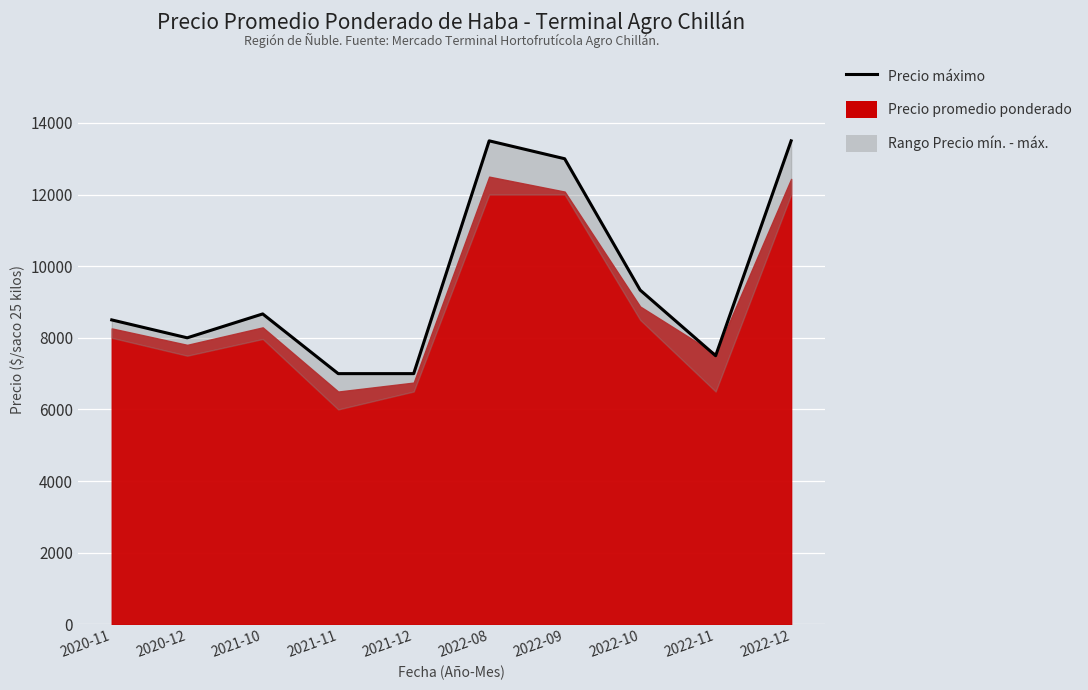

What is the sum of all values?

96000